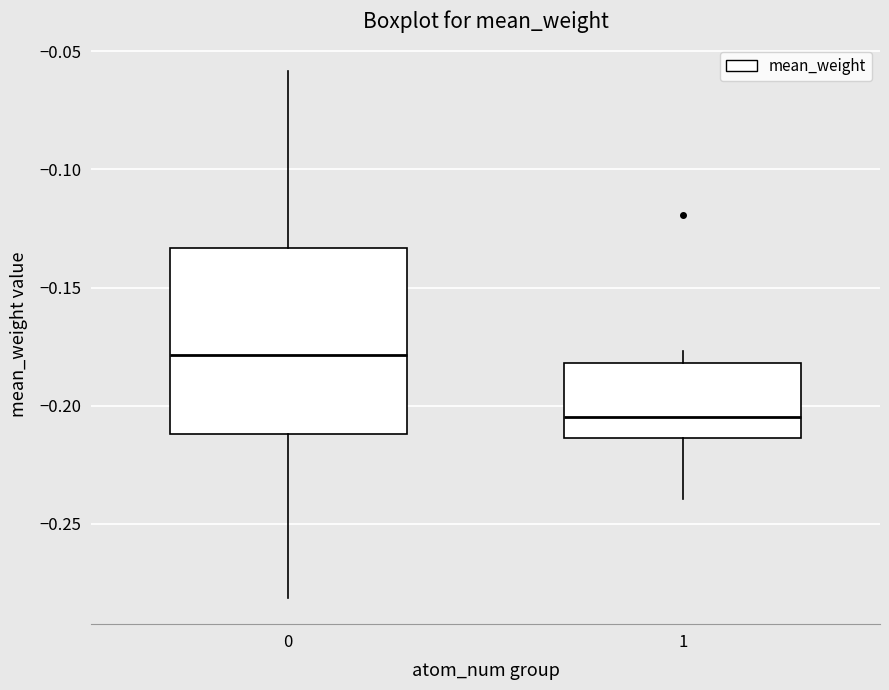

Which box is the tallest, from its lower edge to its upper edge?

0